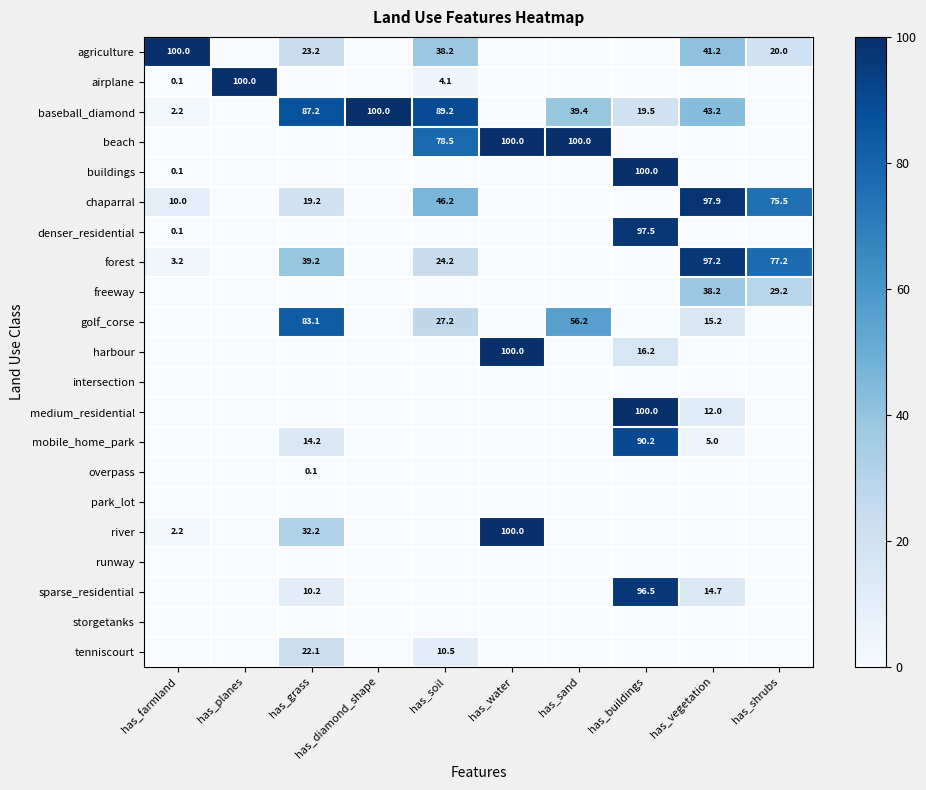

True or false: beach has a value of 78.5 at has_soil.

True